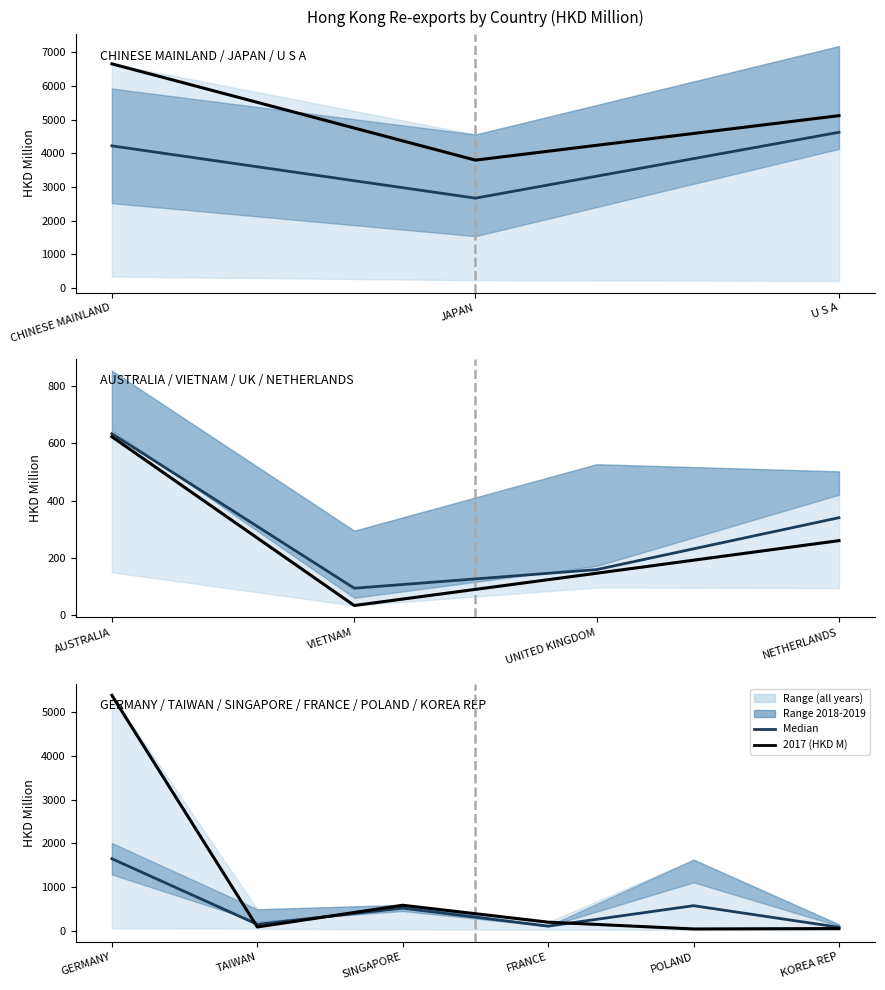

What is the difference between the second highest and minimum values?

491.5